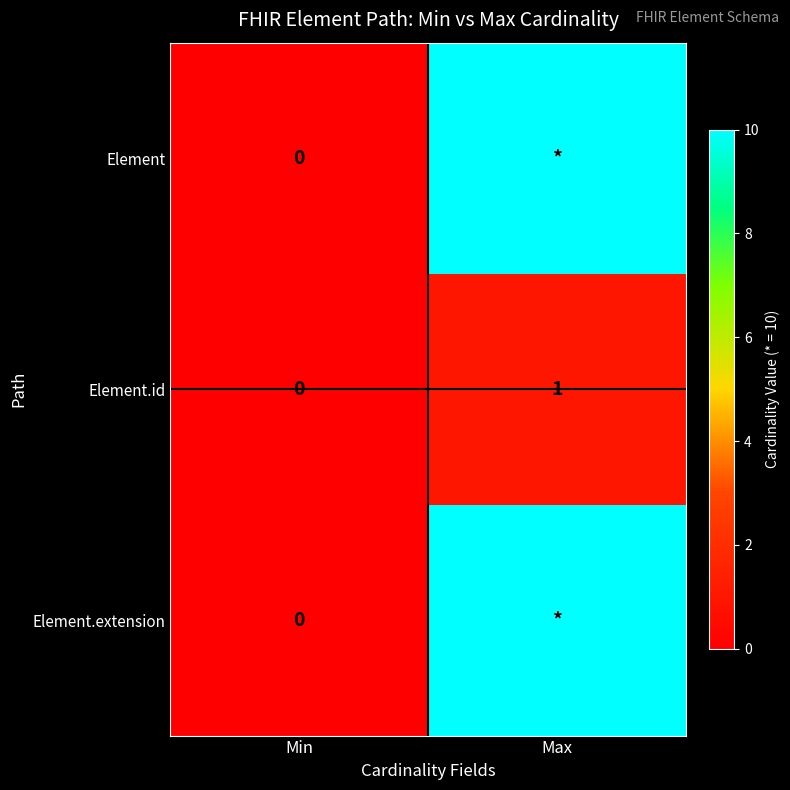

Where is Element.id nearest to the value 0?

Min